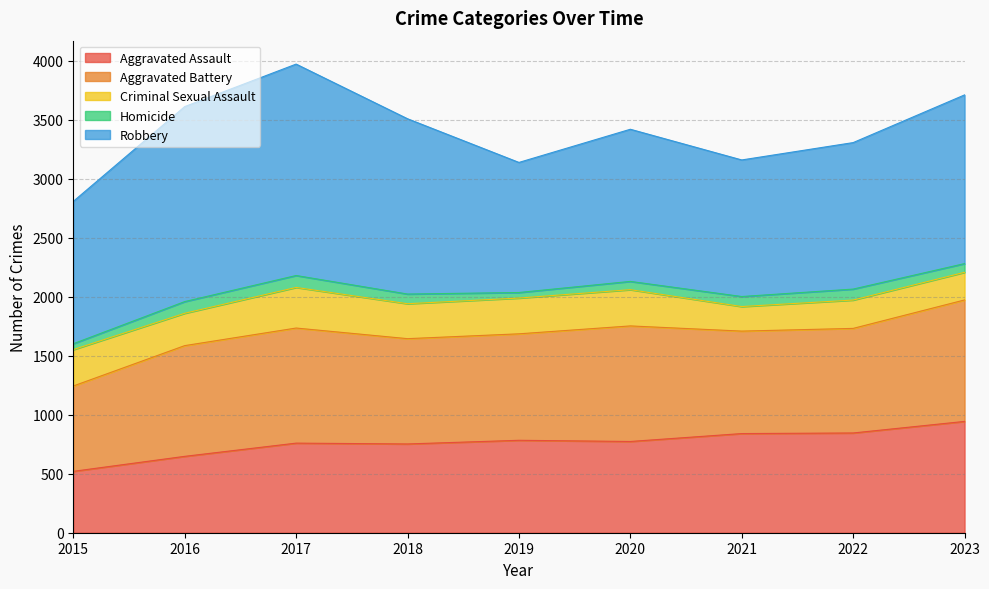

How many interior local peaks does the Aggravated Assault series have?

2